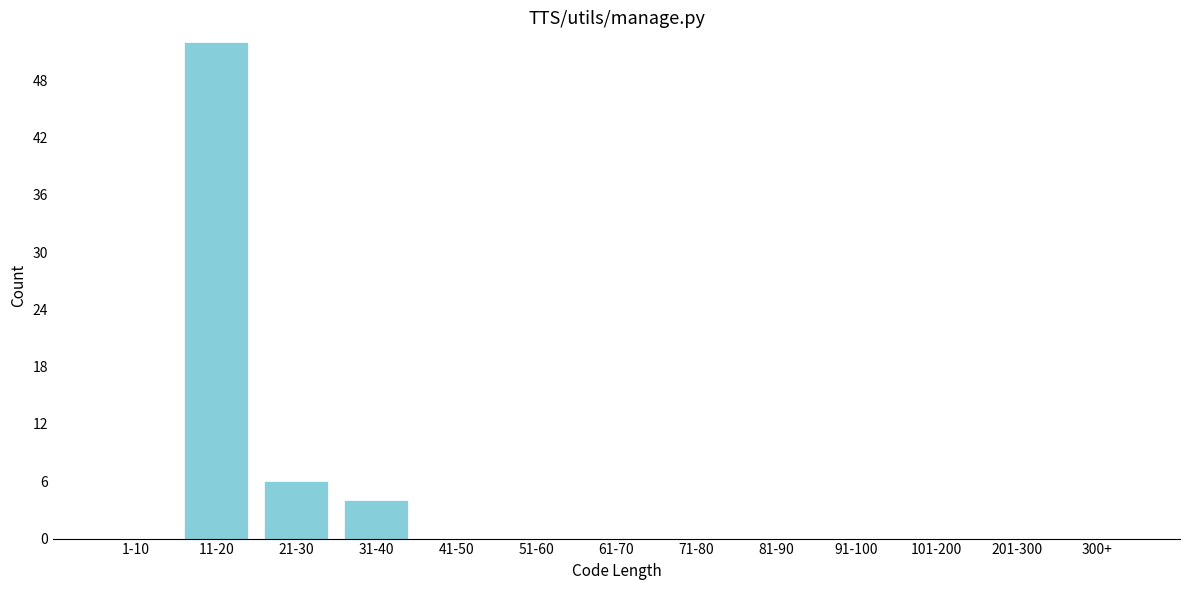

Reading left to right, list all the values displayed in this chart.

1-10=0	11-20=52	21-30=6	31-40=4	41-50=0	51-60=0	61-70=0	71-80=0	81-90=0	91-100=0	101-200=0	201-300=0	300+=0